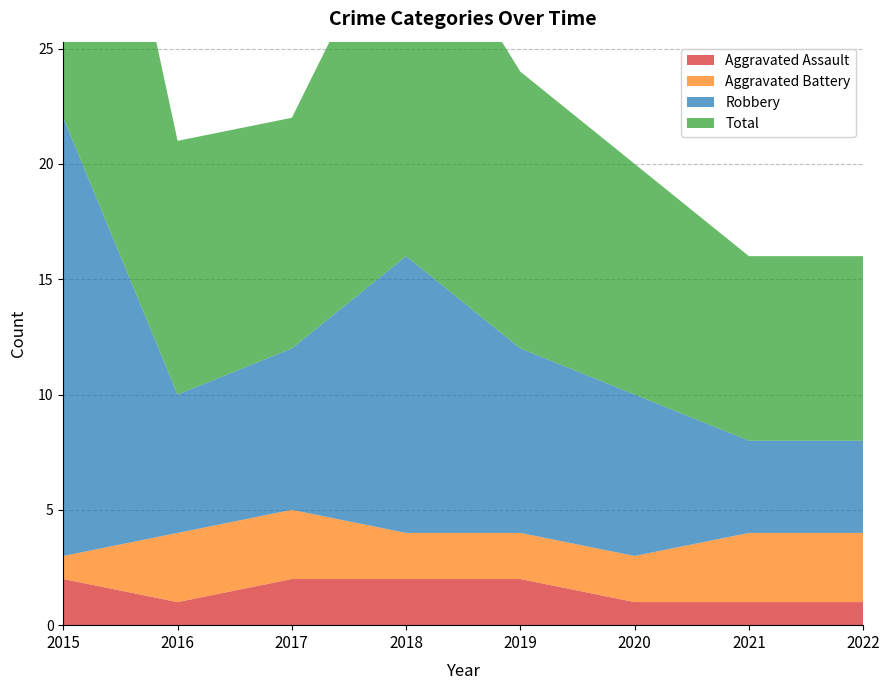

Reading left to right, list all the values displayed in this chart.

Aggravated Assault: 2015=2	2016=1	2017=2	2018=2	2019=2	2020=1	2021=1	2022=1
Aggravated Battery: 2015=1	2016=3	2017=3	2018=2	2019=2	2020=2	2021=3	2022=3
Robbery: 2015=19	2016=6	2017=7	2018=12	2019=8	2020=7	2021=4	2022=4
Total: 2015=22	2016=11	2017=10	2018=16	2019=12	2020=10	2021=8	2022=8